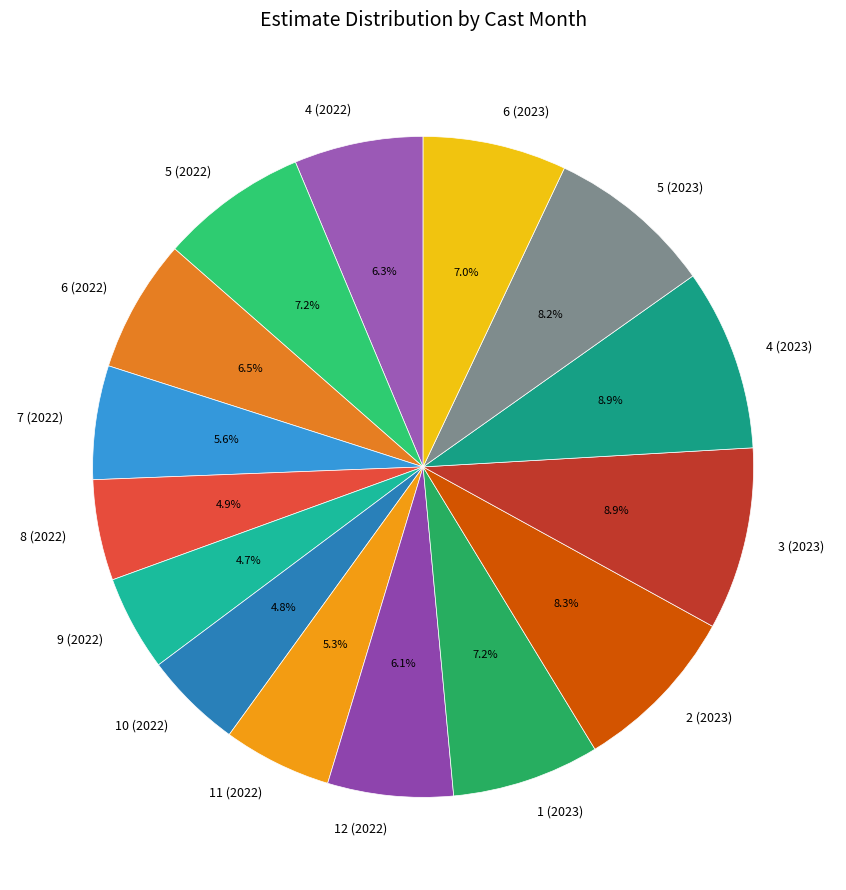

How many segments does this pie chart have?

15